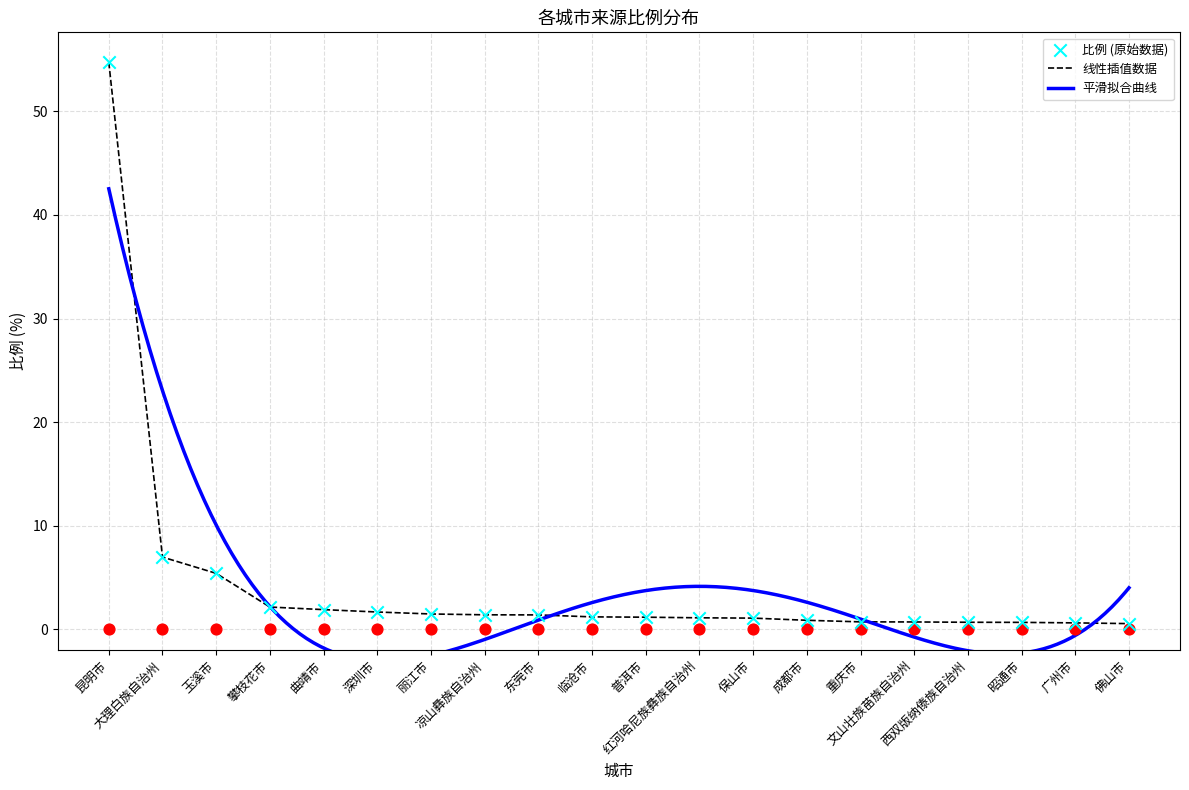

Between 西双版纳傣族自治州 and 昭通市, which is larger?

西双版纳傣族自治州